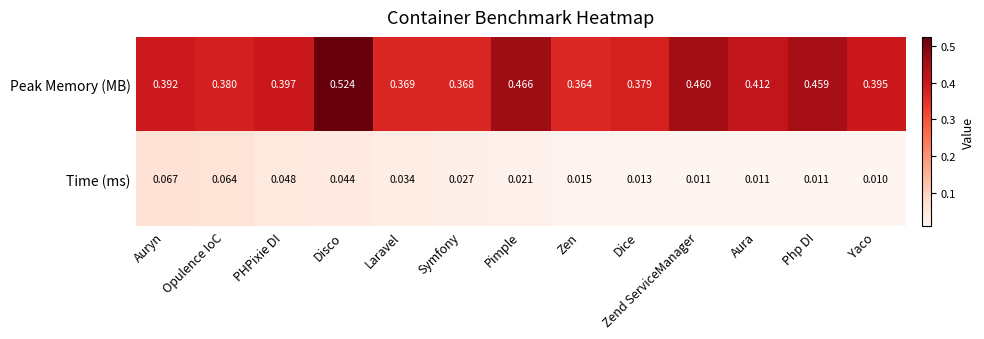

List the series in order of their overall mean, lowest first.

Time (ms), Peak Memory (MB)